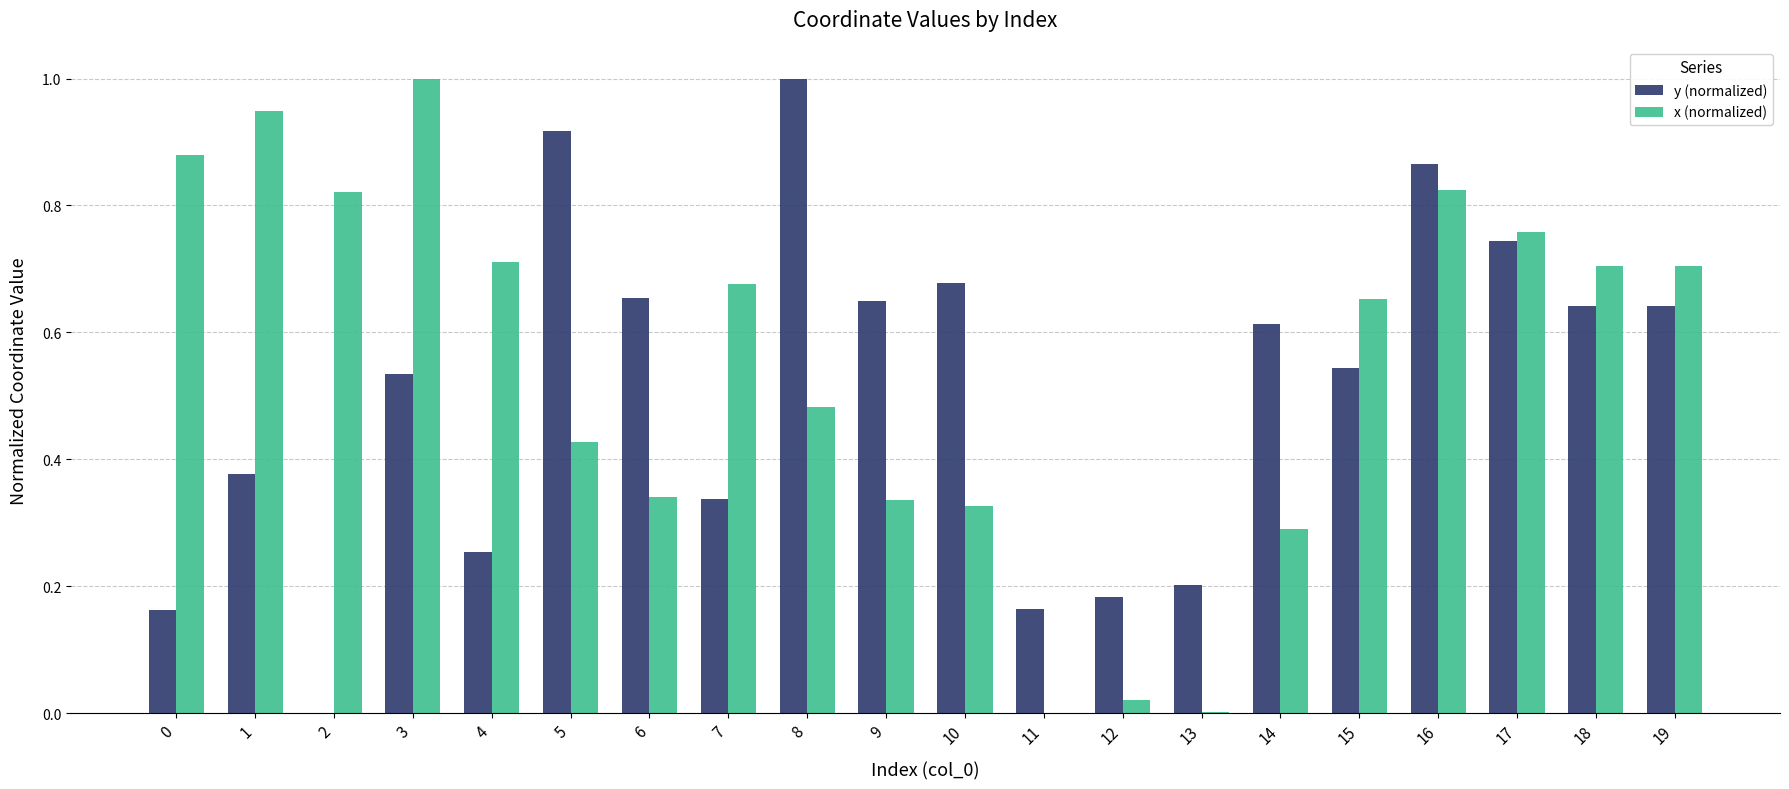

Is it true that x (normalized) equals 0.3 at 9?

True